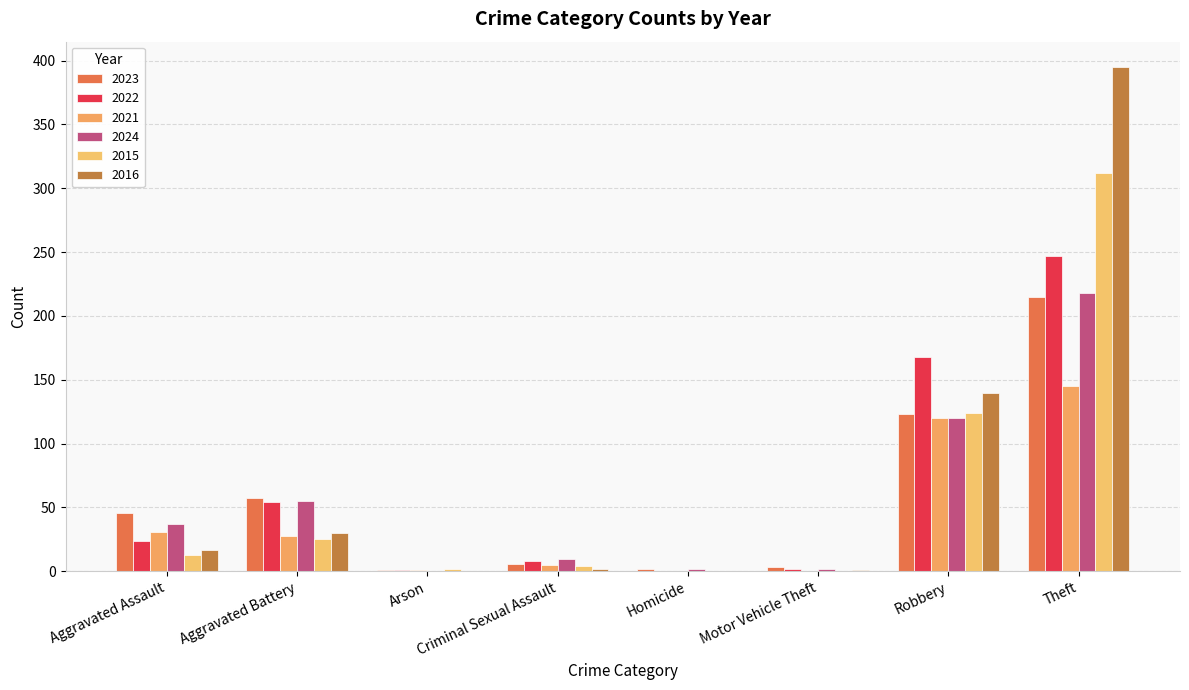

The value of 2024 at Arson is -146. True or false?

False